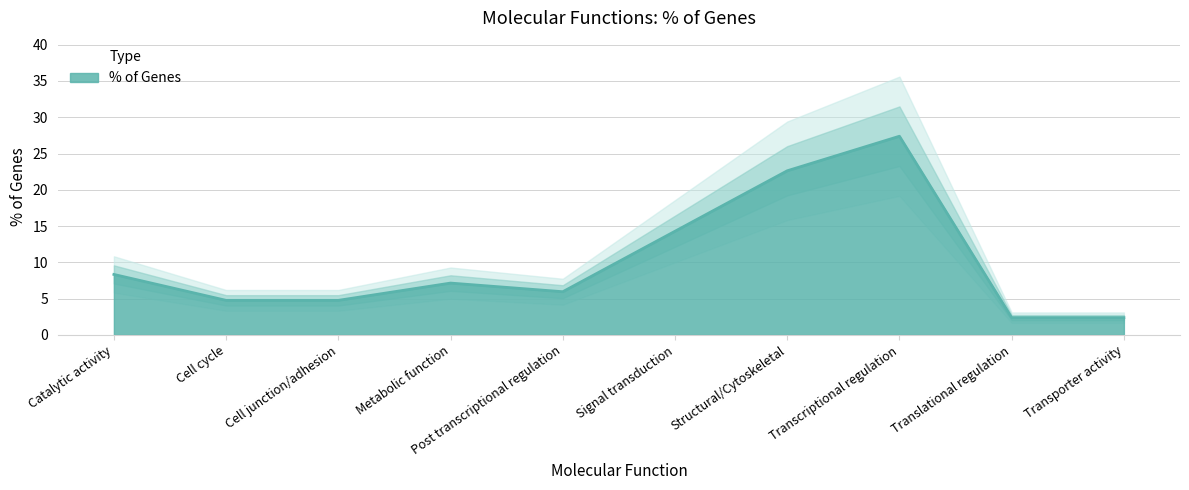

Which category has the lowest value across all series?

Translational regulation